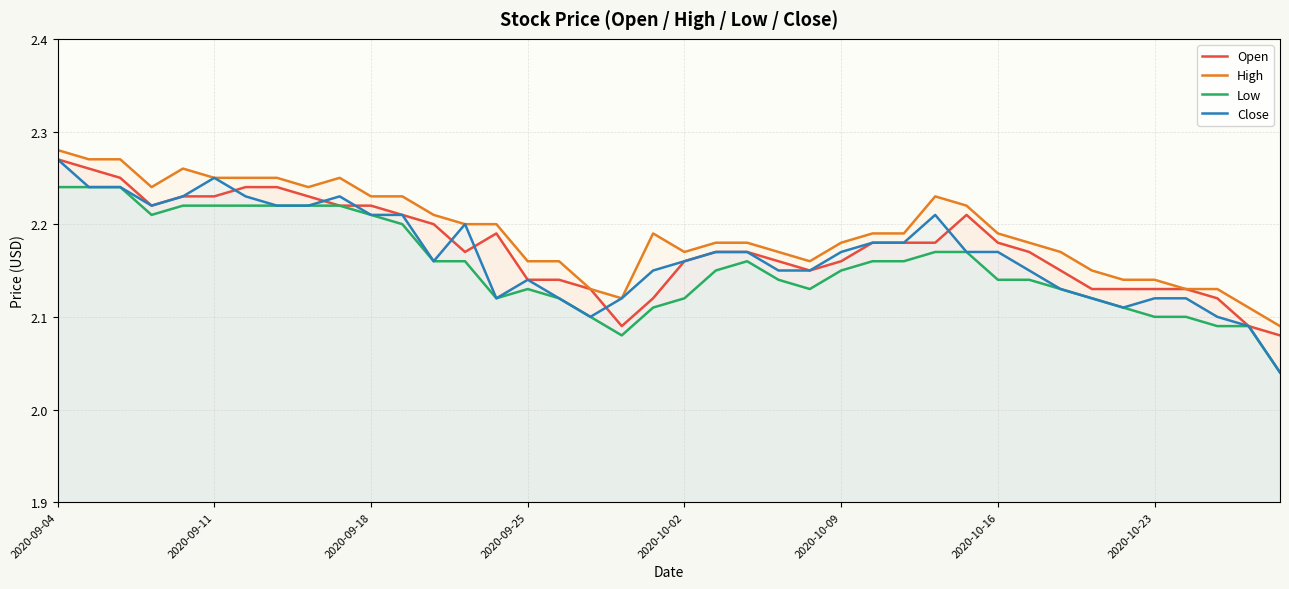

At which category is the sum across all series the highest?

2020-09-04